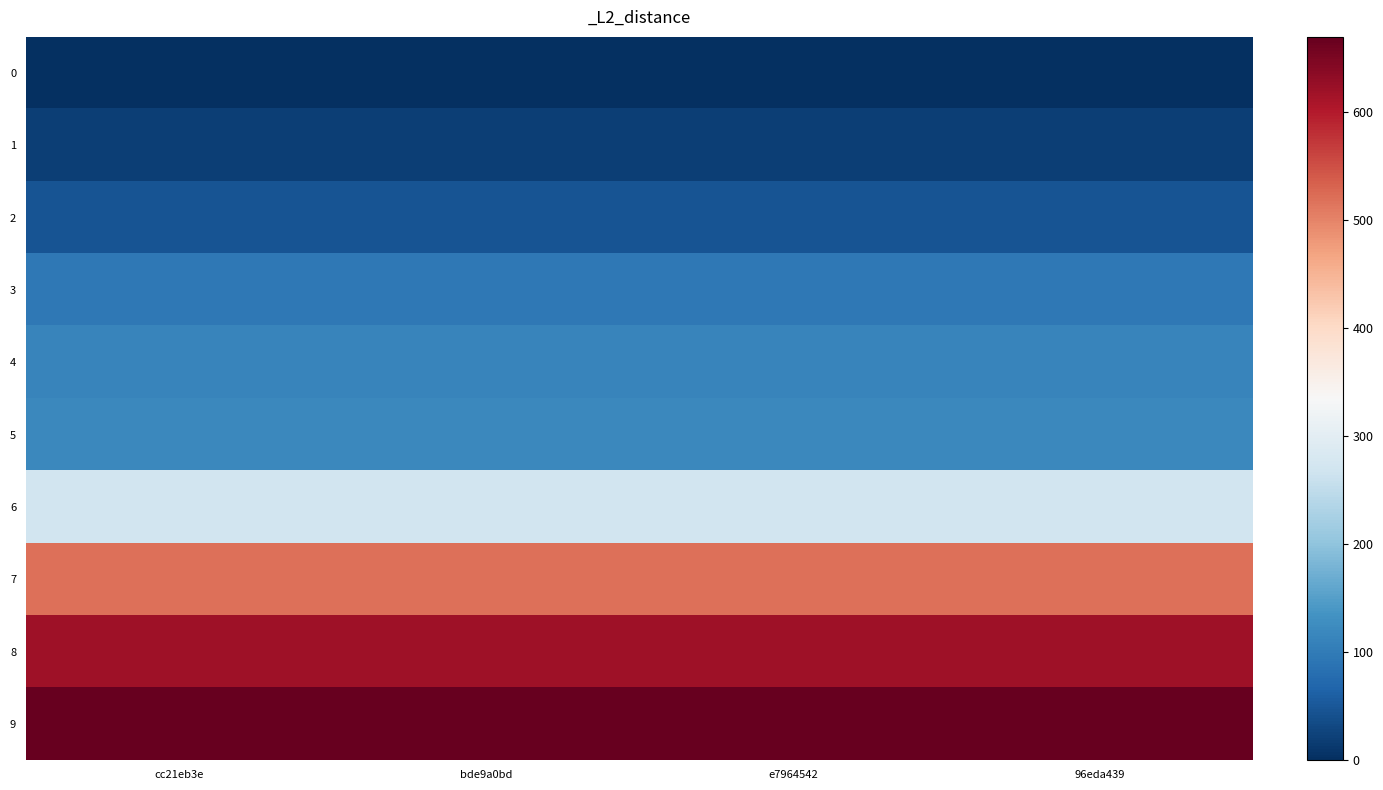

Which series has the largest total across all categories?

9